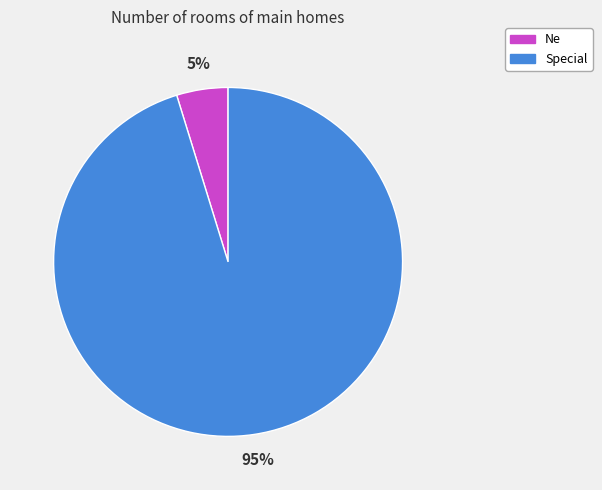

To the nearest percent, what portion does Special represent?

95%